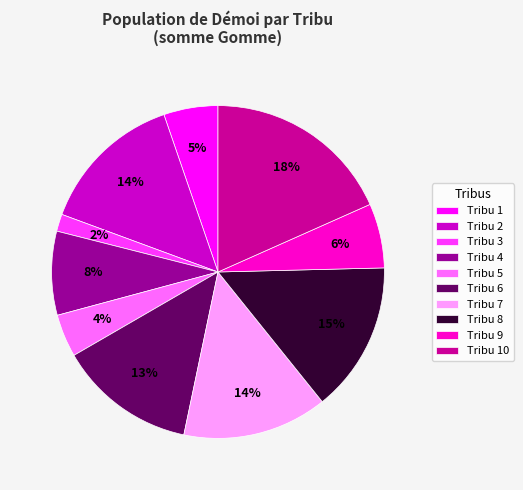

Is the sum of Tribu 2 and Tribu 10 greater than half?

No